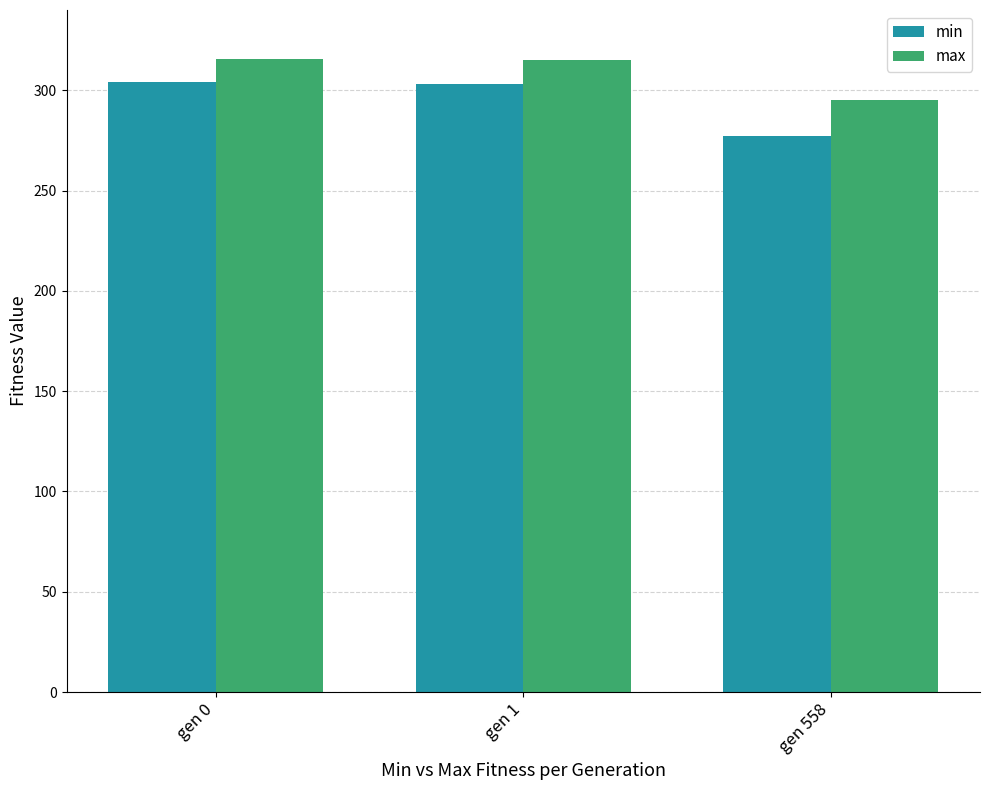

Does the chart contain any negative values?

No